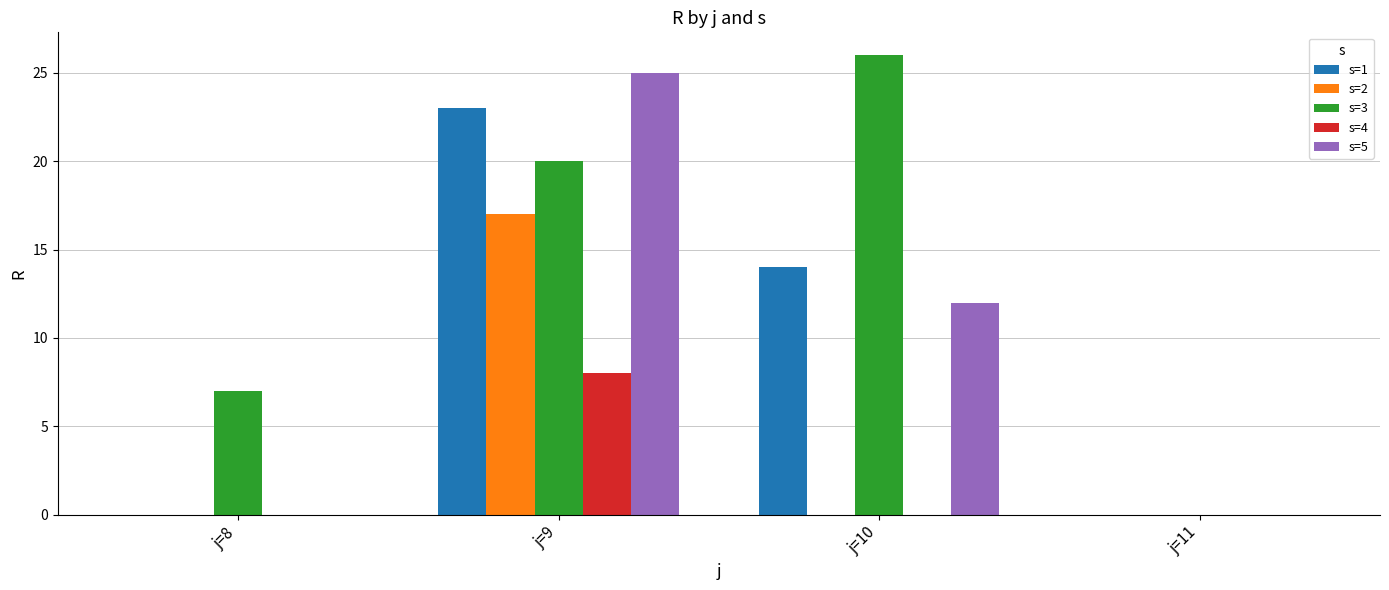

Is the value of s=5 at j=11 greater than the value of s=3 at j=10?

No